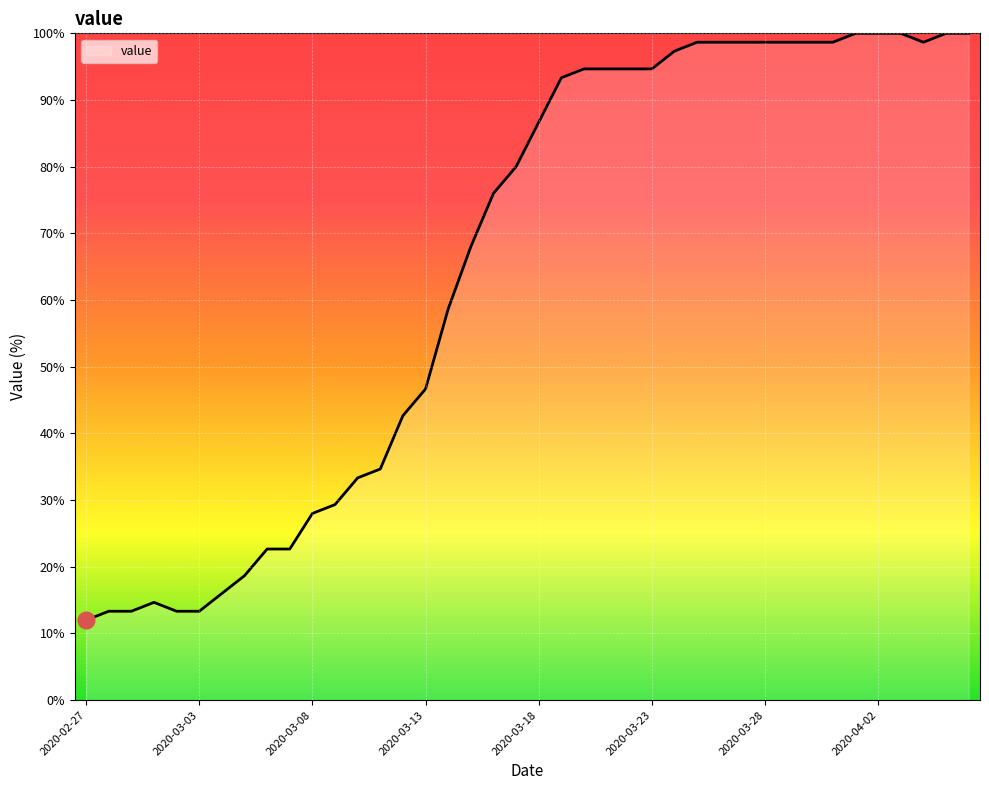

What is the smallest value displayed?

12.0